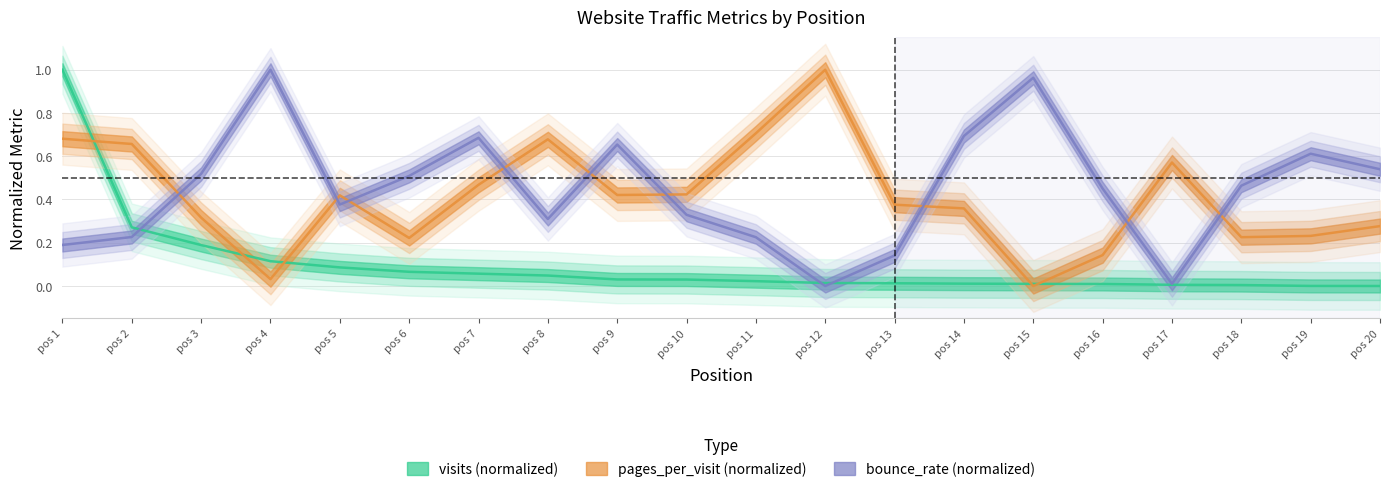

Which series ends up on top after the final intersection of pages_per_visit and bounce_rate?

bounce_rate